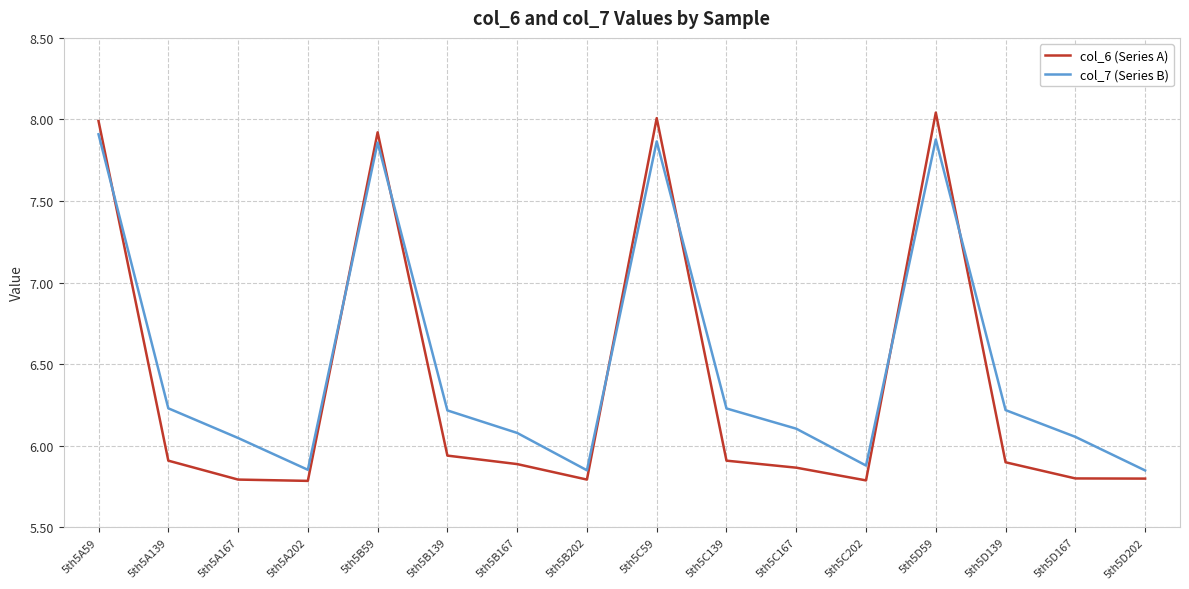

Which series has the widest spread of values?

col_6 (Series A)